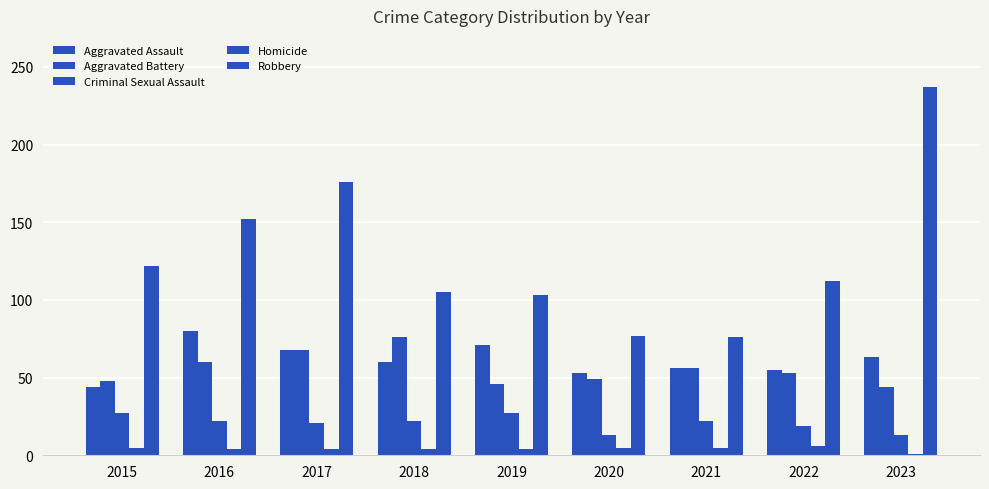

What is the smallest value displayed?

1